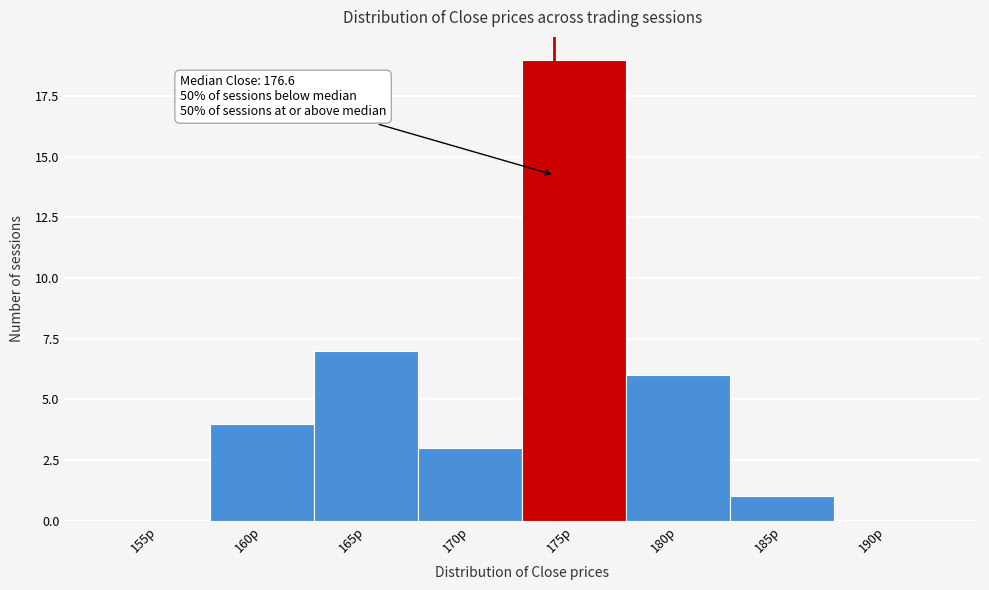

Reading right to left, transcribe all the data shown in this chart.

190p=0	185p=1	180p=6	175p=19	170p=3	165p=7	160p=4	155p=0